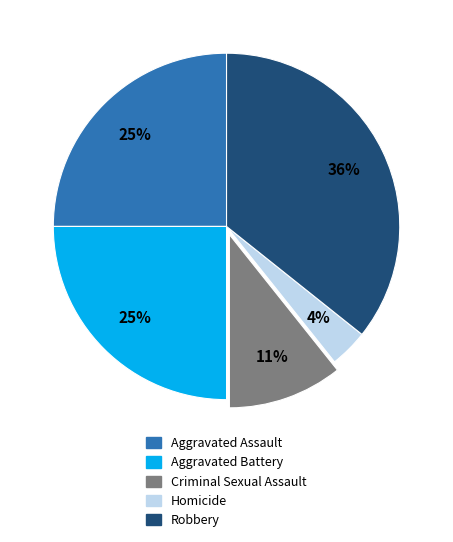

To the nearest percent, what is the combined percentage of Aggravated Battery and Criminal Sexual Assault?

36%